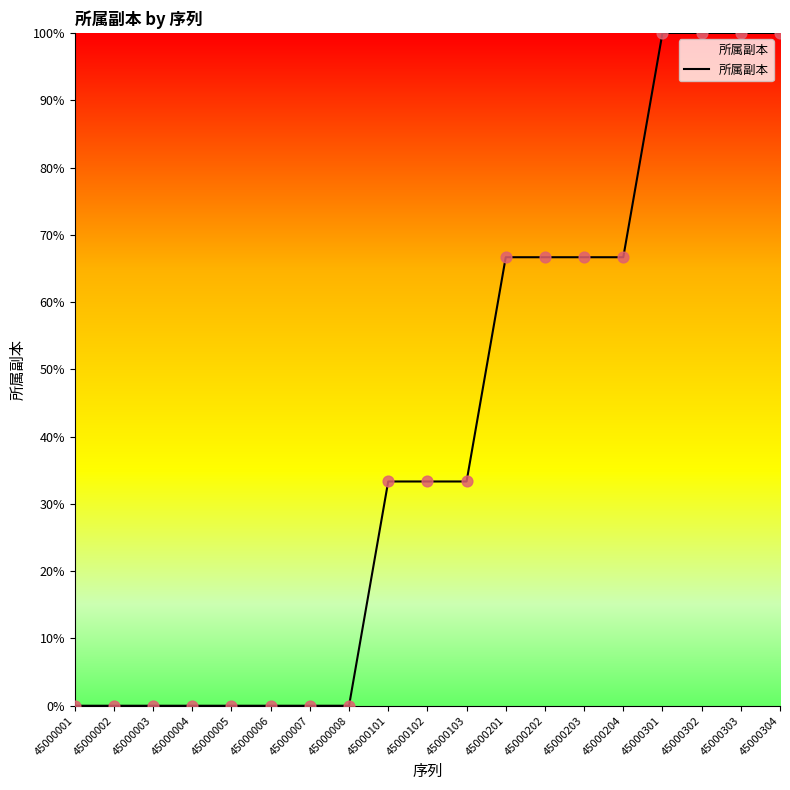

Approximately how many times larger is the value at 45000102 compared to 45000303?

0.3